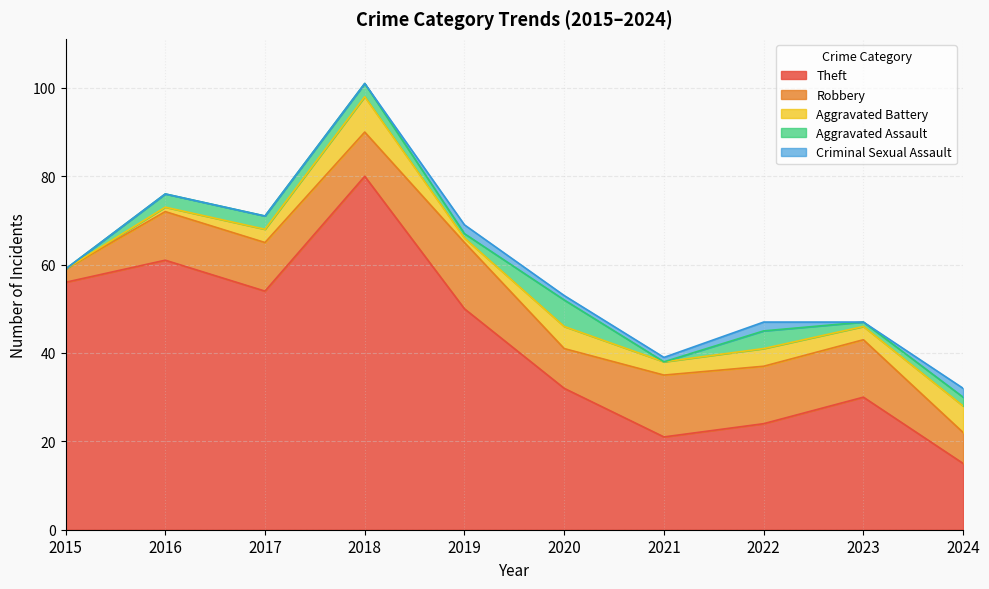

Which series has the widest spread of values?

Theft